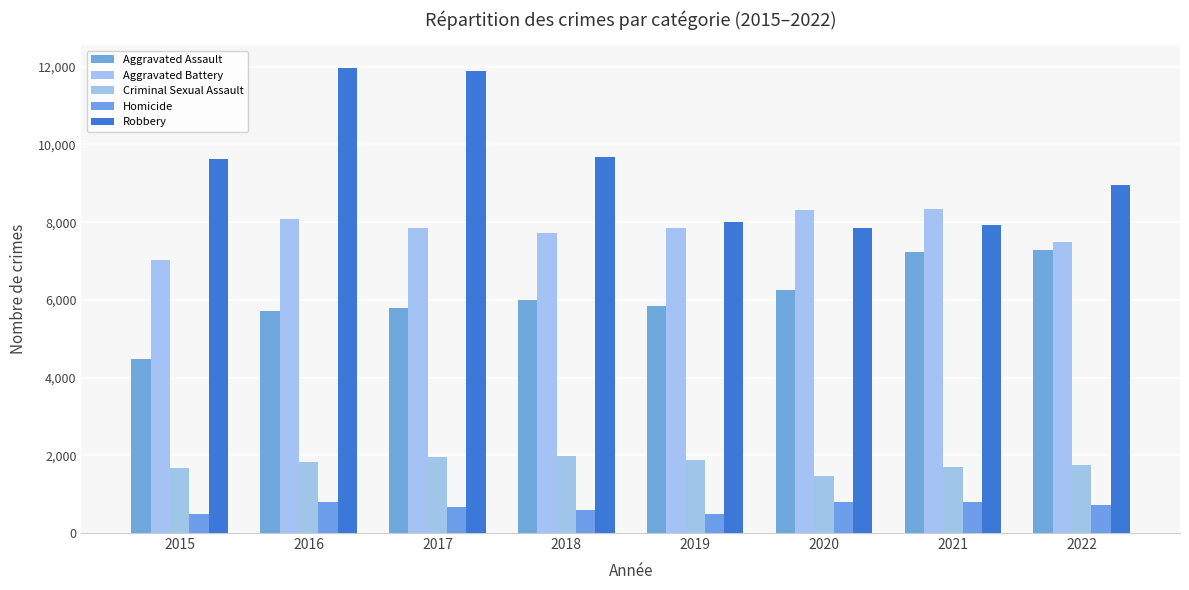

What is the total value across all series at 2021?

26007